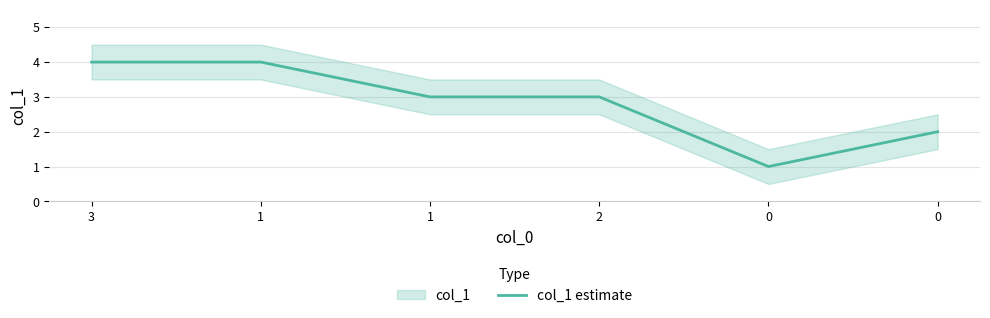

How many values are between 2 and 4?

5